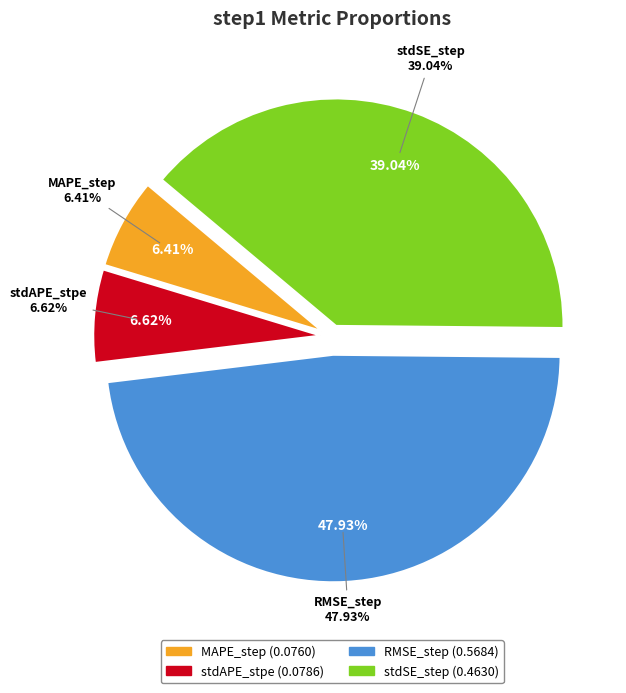

Count the number of slices in the pie.

4